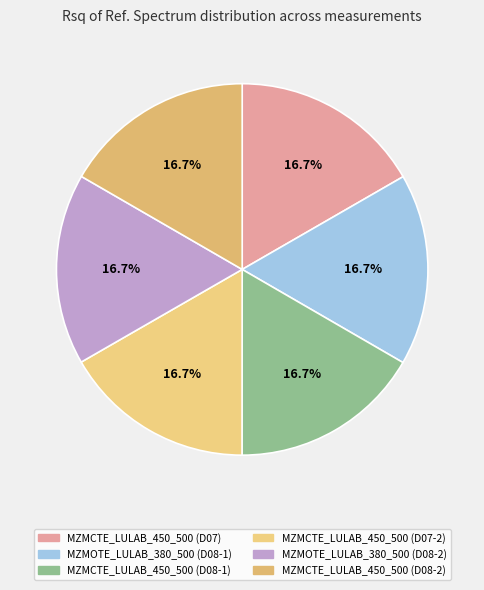

True or false: MZMCTE_LULAB_450_500 (D08-1) accounts for 28% of the total.

False